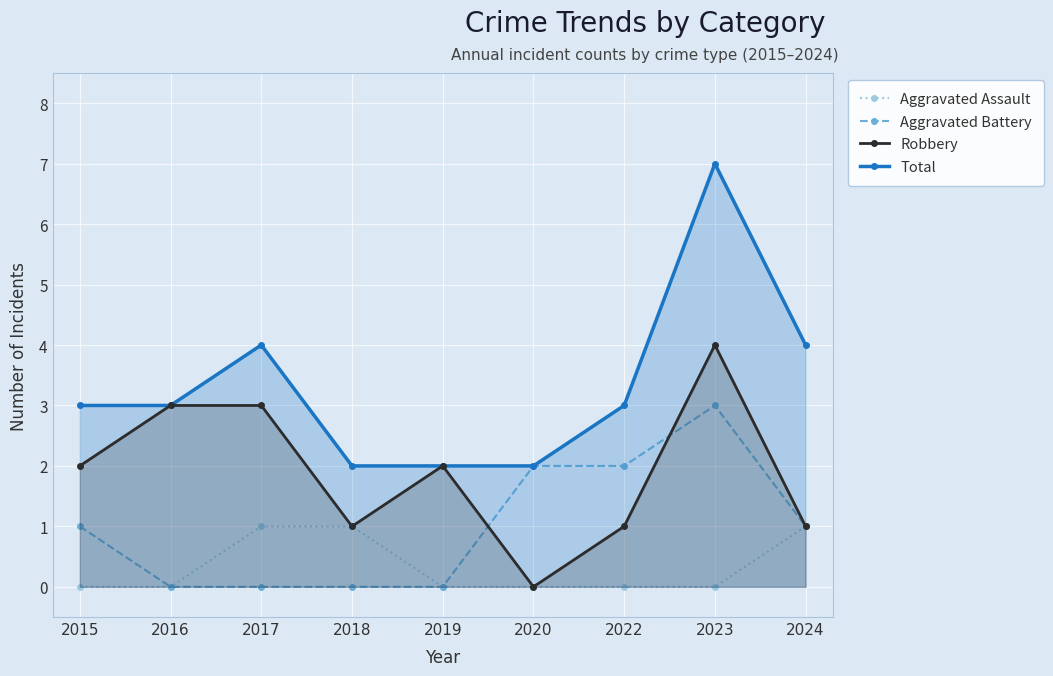

Is the value of Aggravated Battery at 2023 greater than the value of Total at 2023?

No